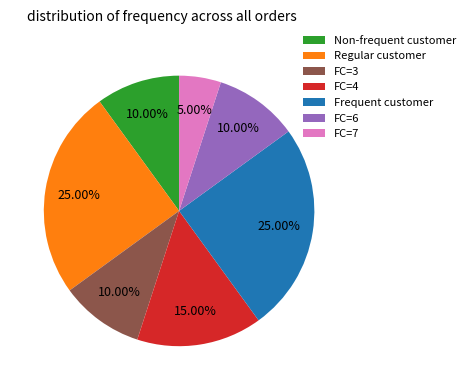

Is there any slice that represents more than half of the pie?

No